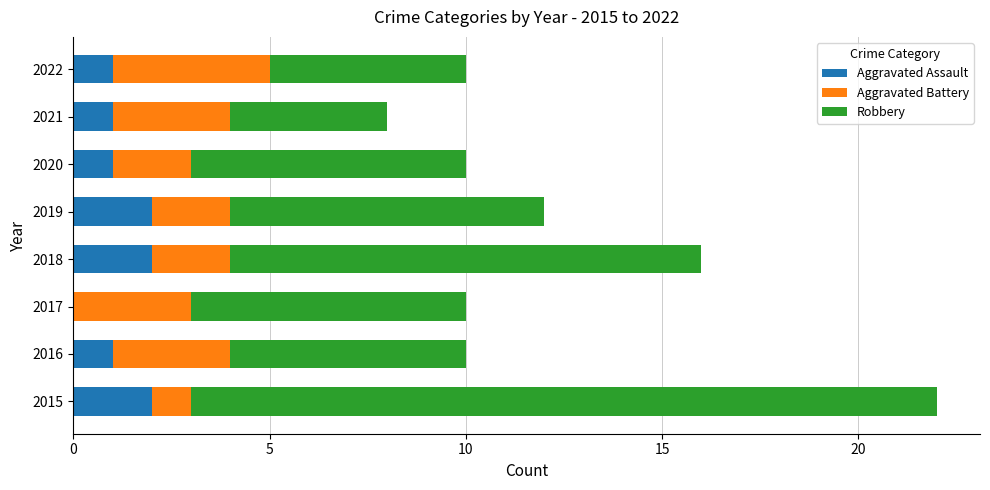

What is the total value across all series at 2016?

10